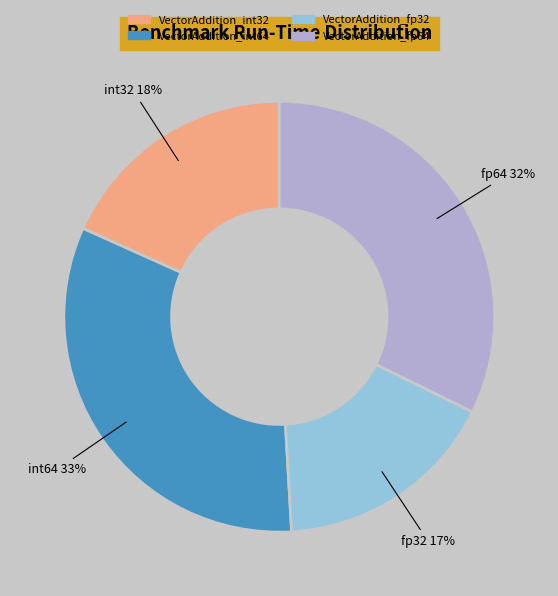

To the nearest percent, what is the average slice percentage?

25%